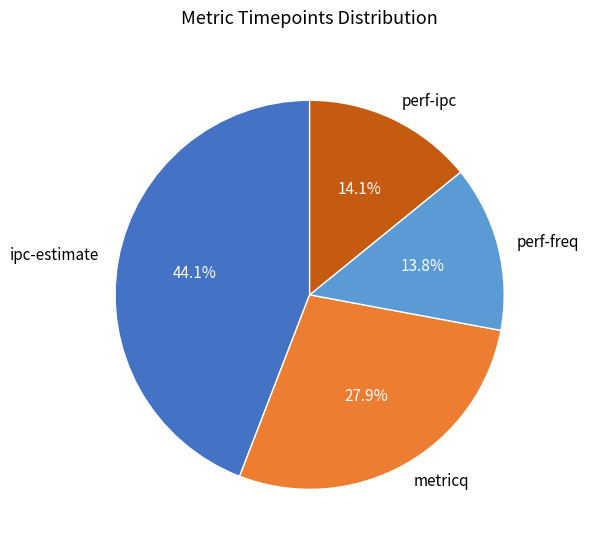

How many segments does this pie chart have?

4